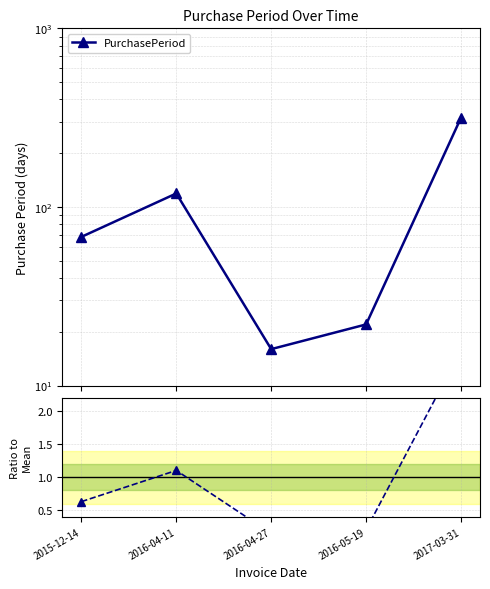

Where is the first local maximum?

2016-04-11